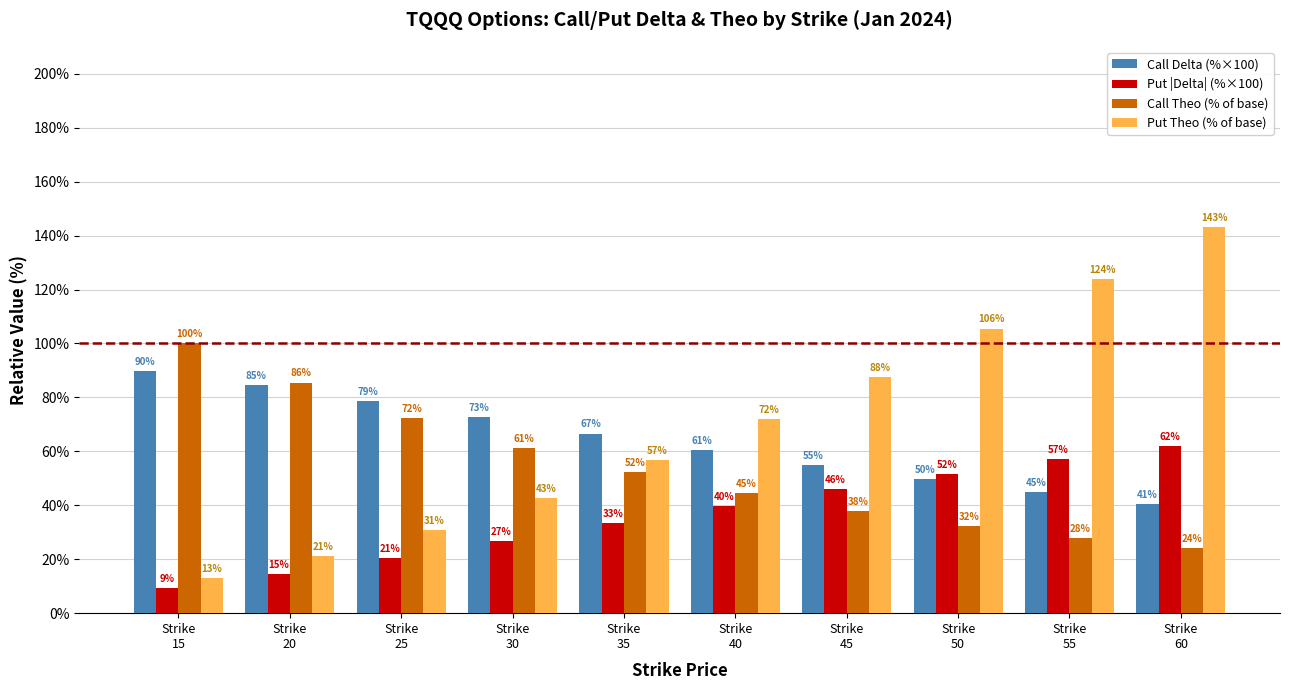

At which category is the sum across all series the highest?

Strike
60